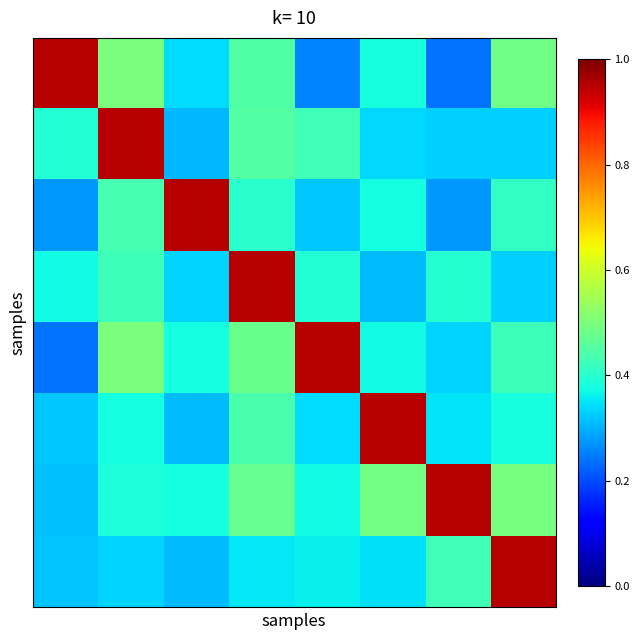

At how many categories does at least one series exceed 0?

8